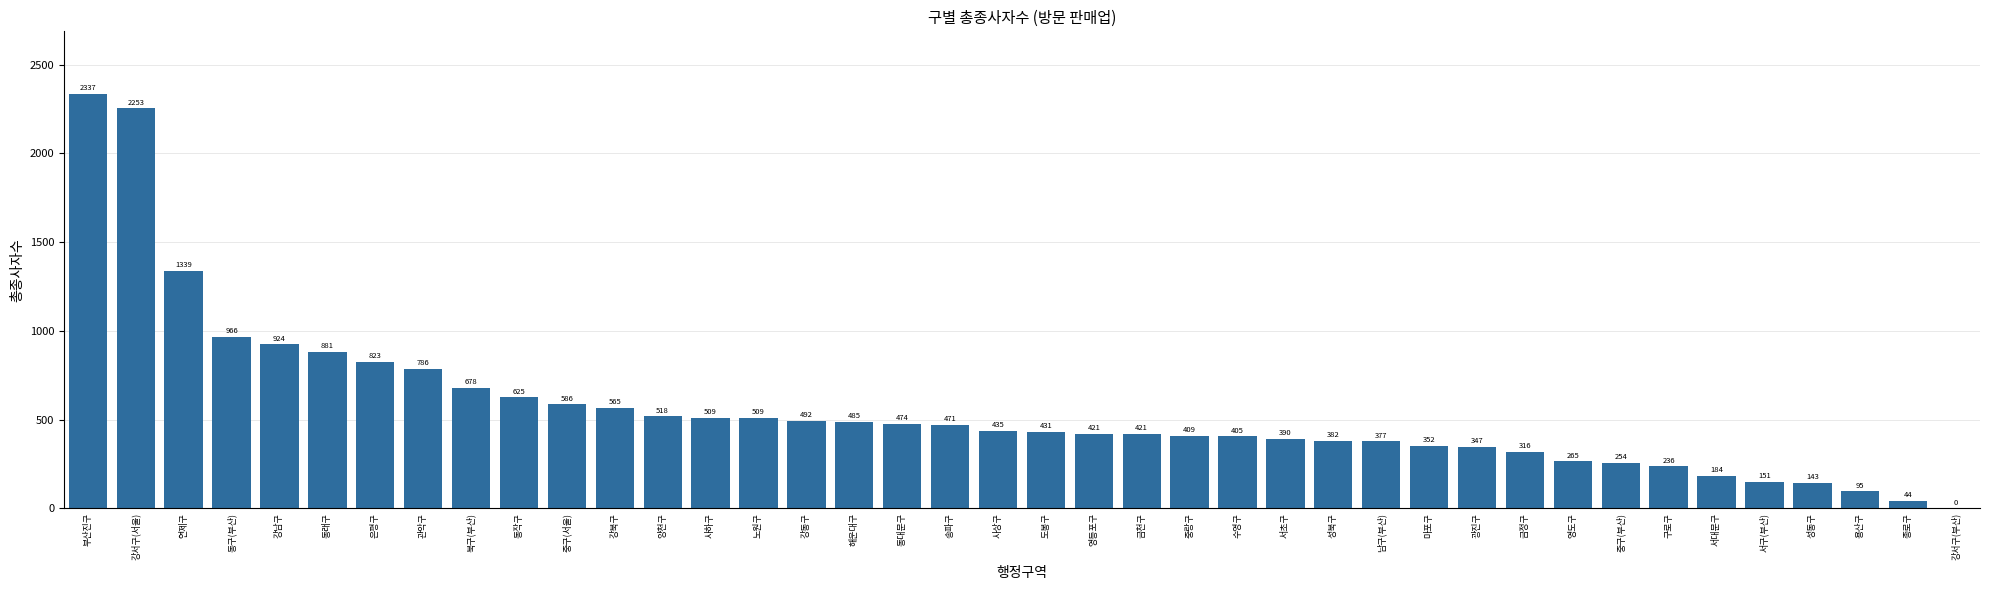

How many values are above zero?

39